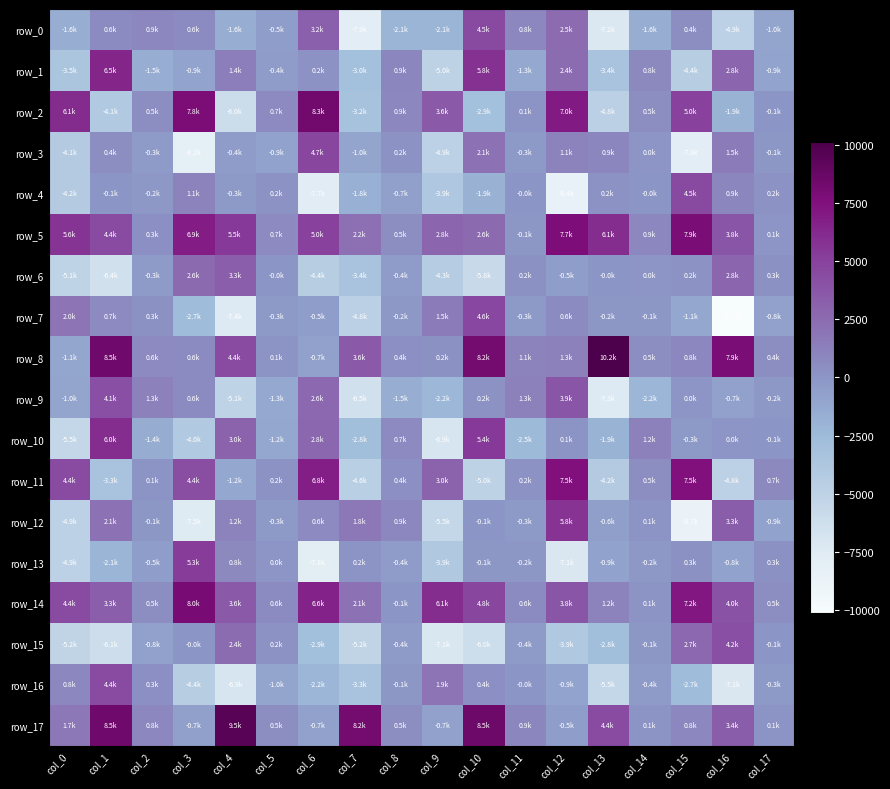

What is the total value across all series at col_7?

-29235.3